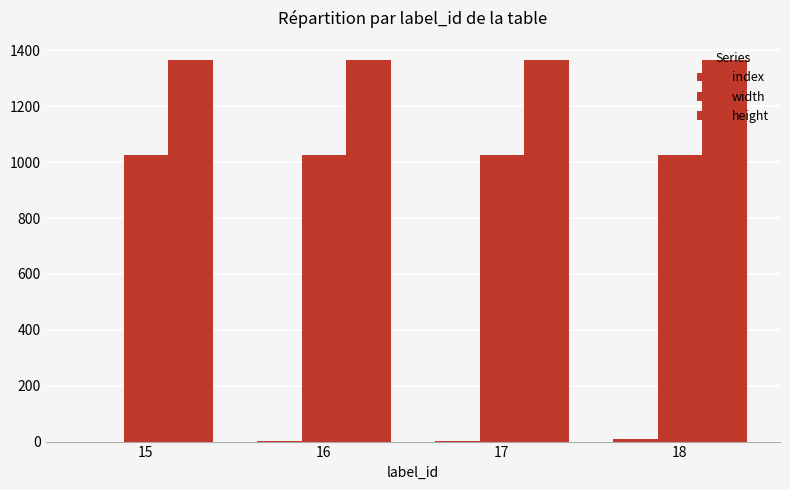

What is the sum of all width values?

4096